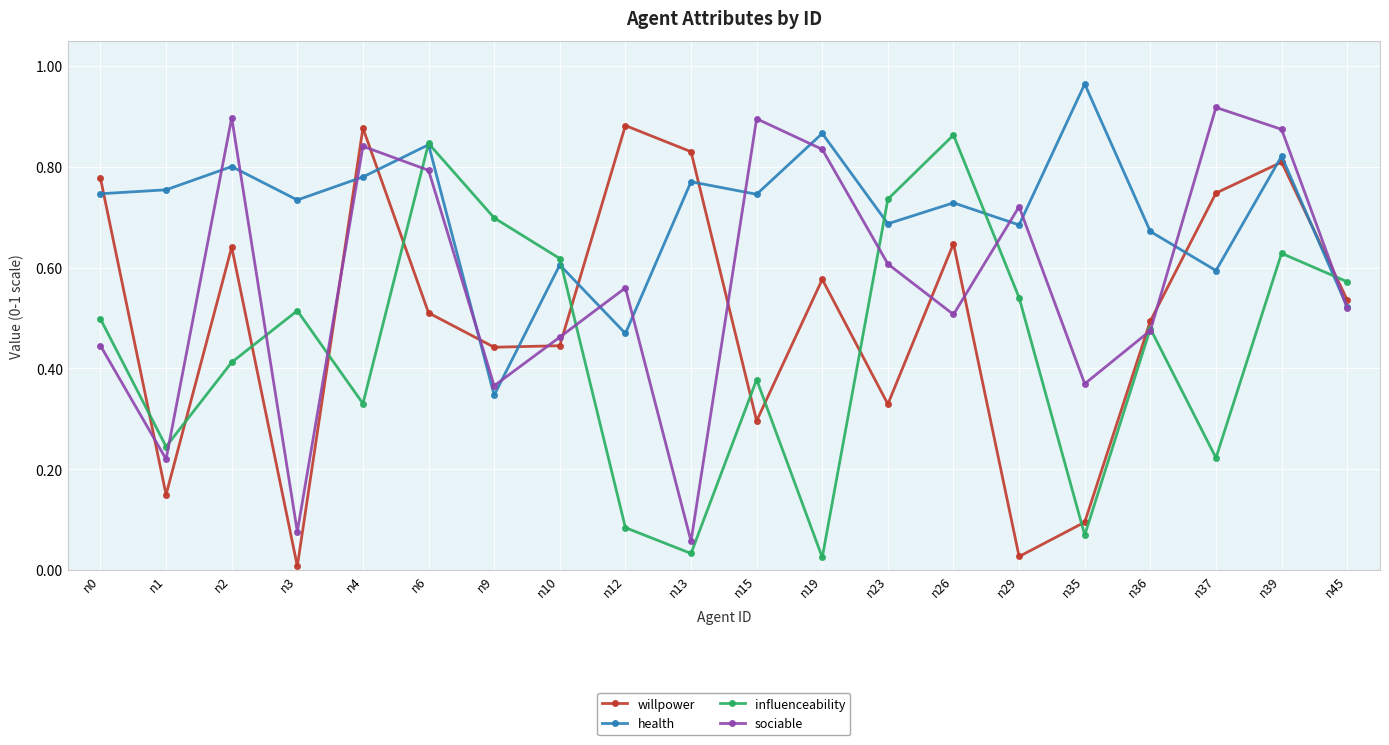

The value of influenceability at n3 is 0.2. True or false?

False